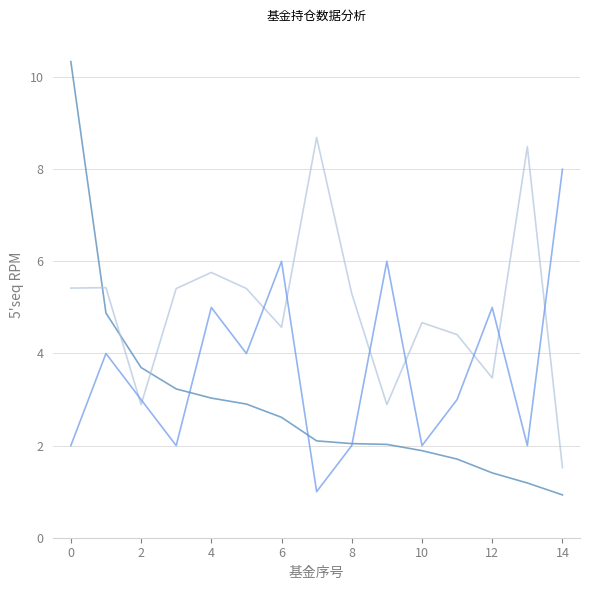

What is the greatest value displayed?

10.3